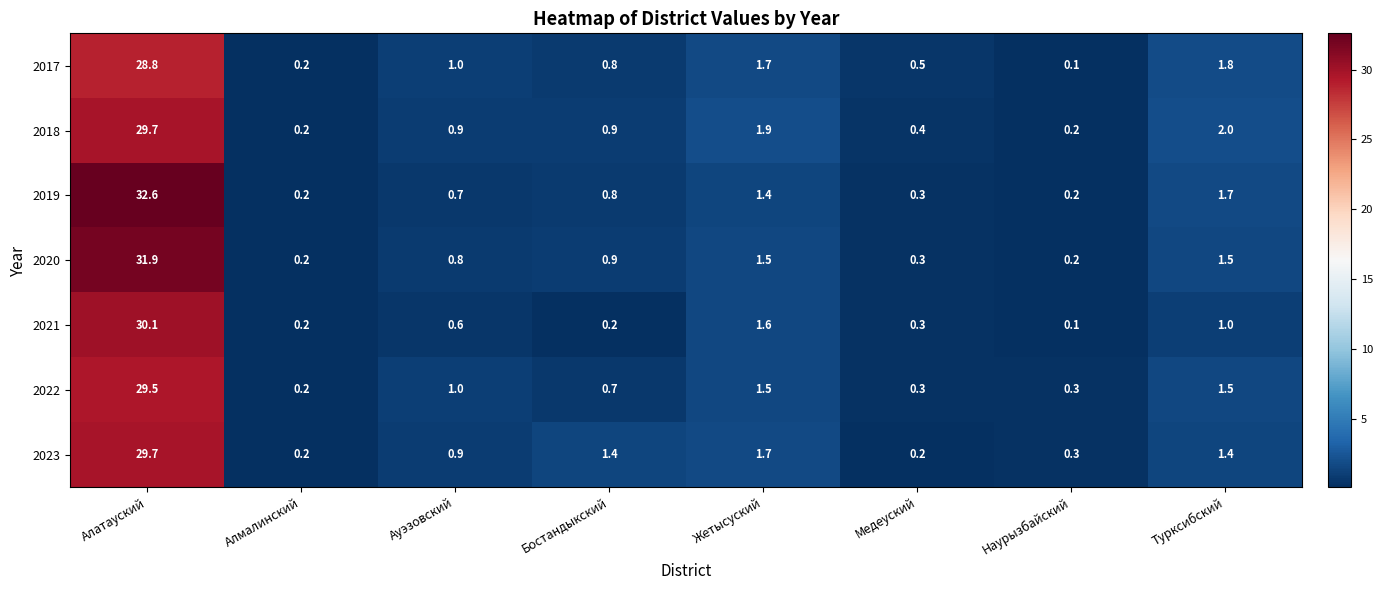

Which series has the largest range (max minus min)?

2019